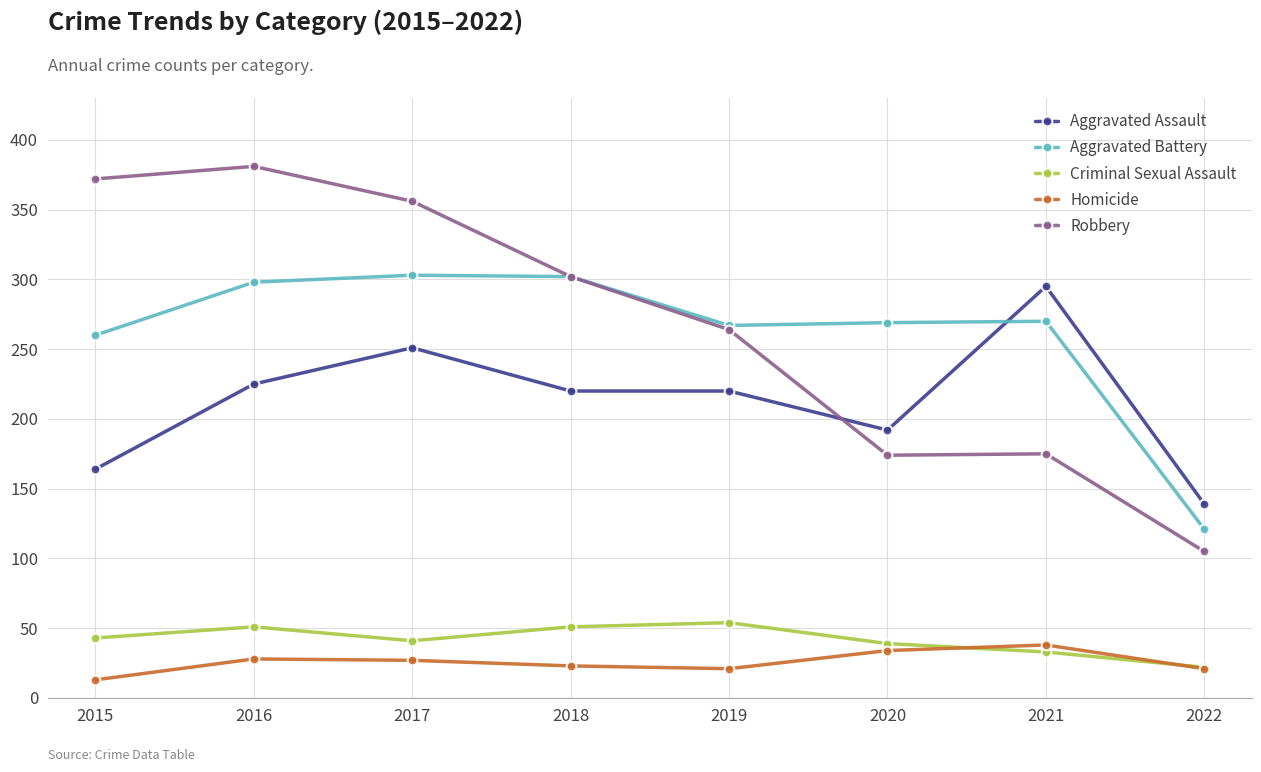

What is the average value of the Aggravated Battery series?

261